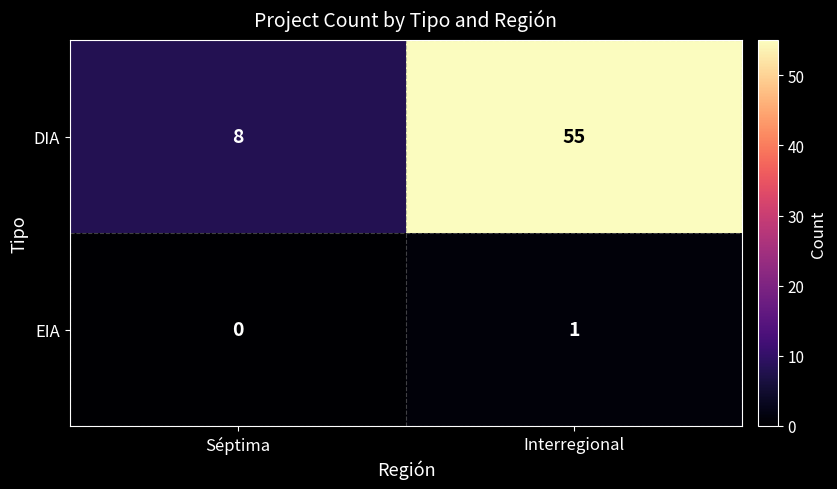

Is it true that DIA equals 89 at Interregional?

False